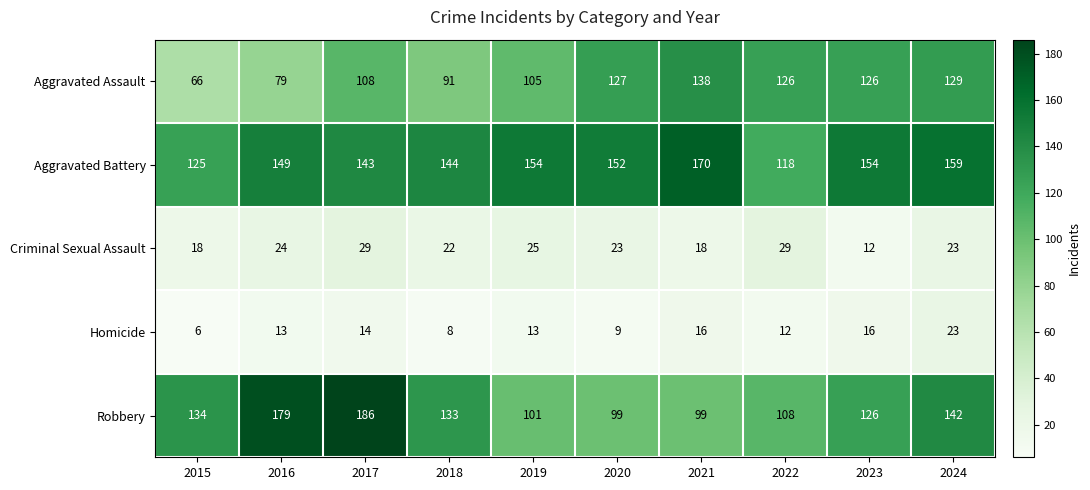

Which series has the largest range (max minus min)?

Robbery